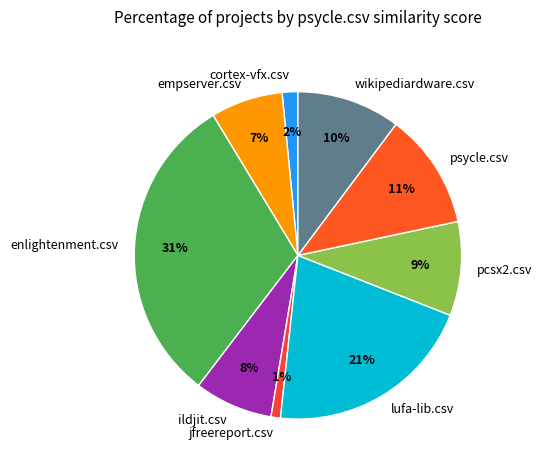

Is the sum of jfreereport.csv and ildjit.csv greater than half?

No